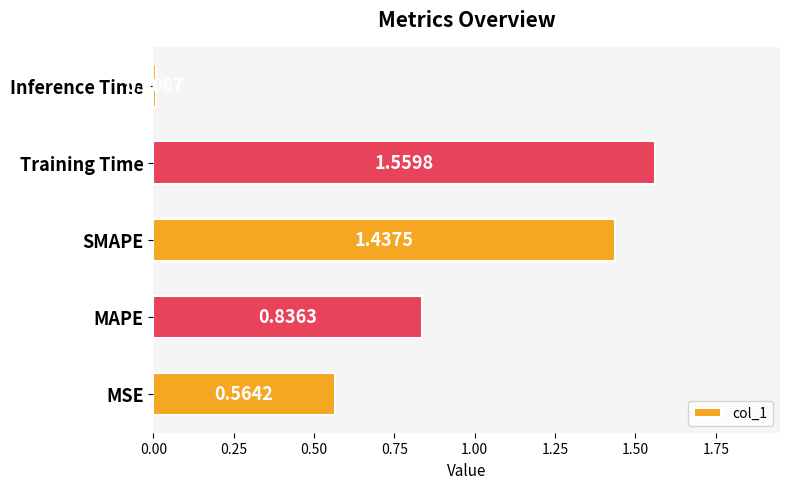

What is the sum of all values?

4.4